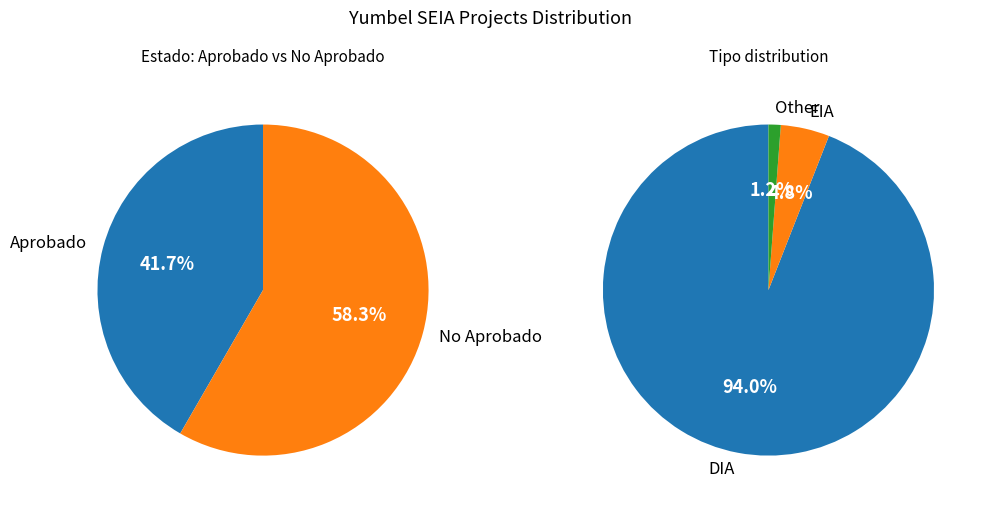

Which category has the biggest portion of the pie?

DIA